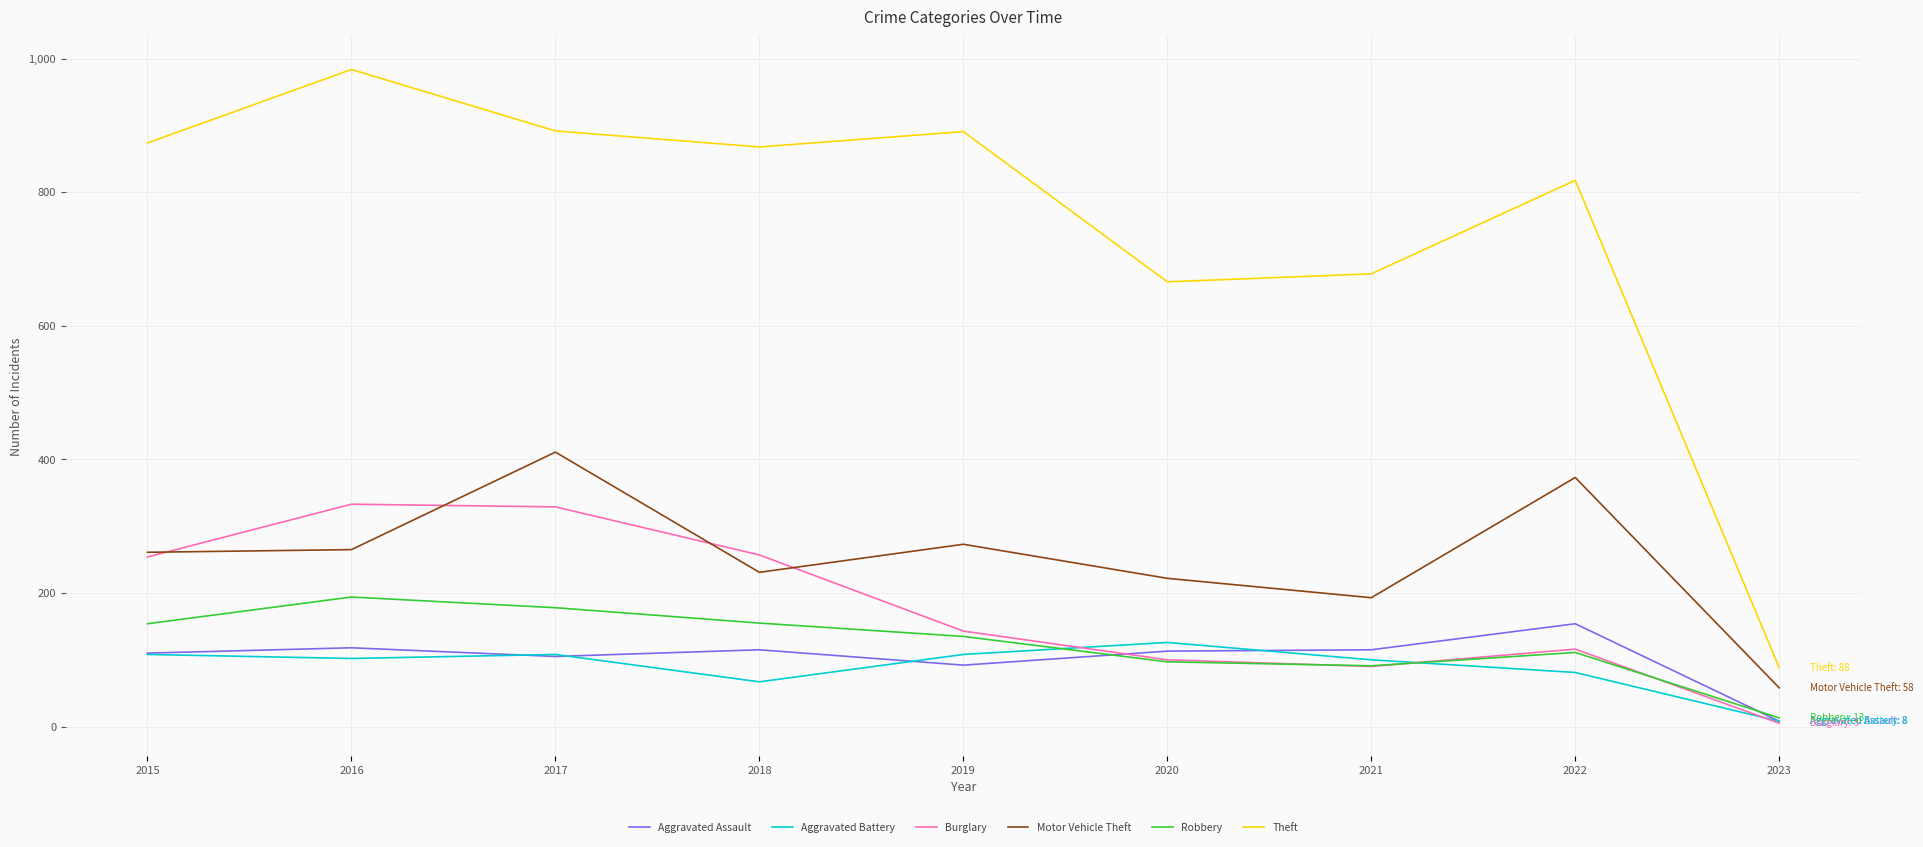

What is the minimum value for Burglary?

5